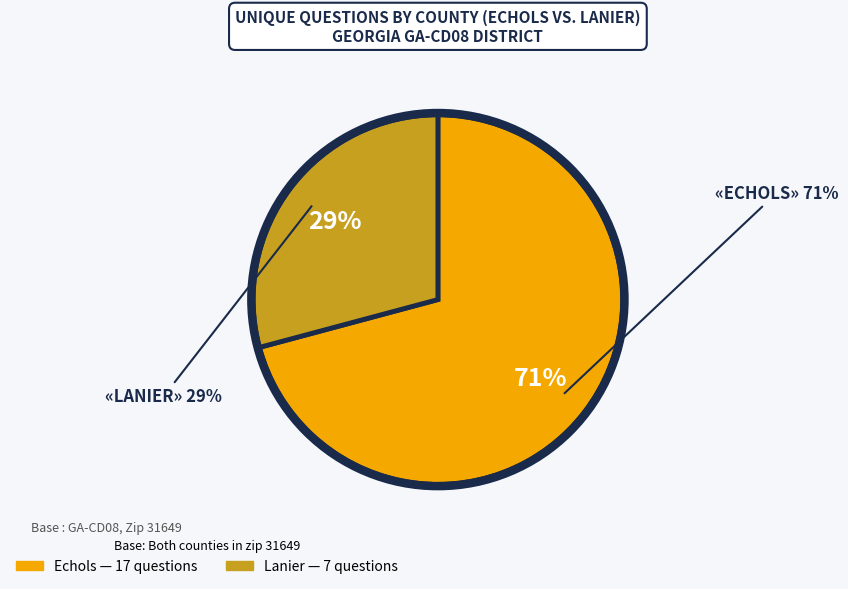

Which has a higher value, Lanier (8829) or Echols (8795)?

Echols (8795)